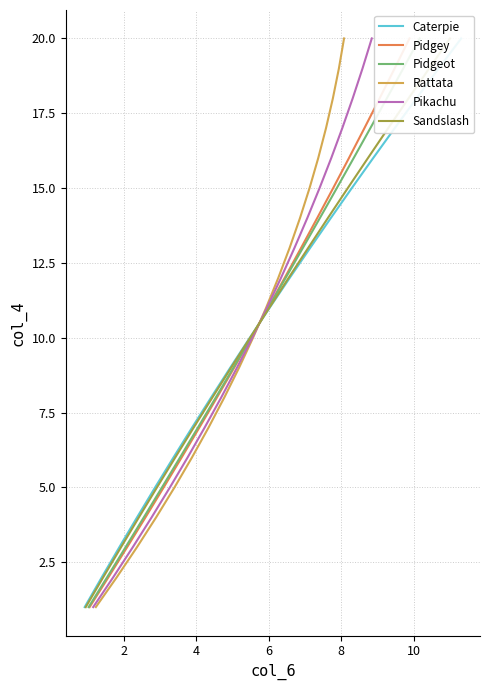

What is the sum of all Pikachu values?

210